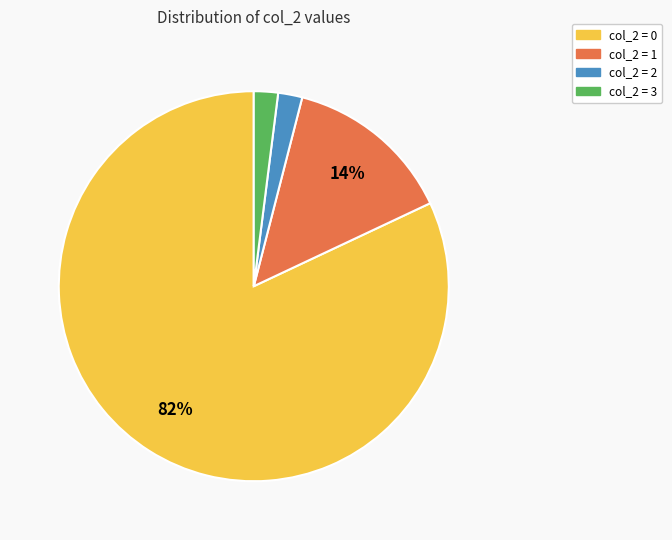

Is there any slice that represents more than half of the pie?

Yes